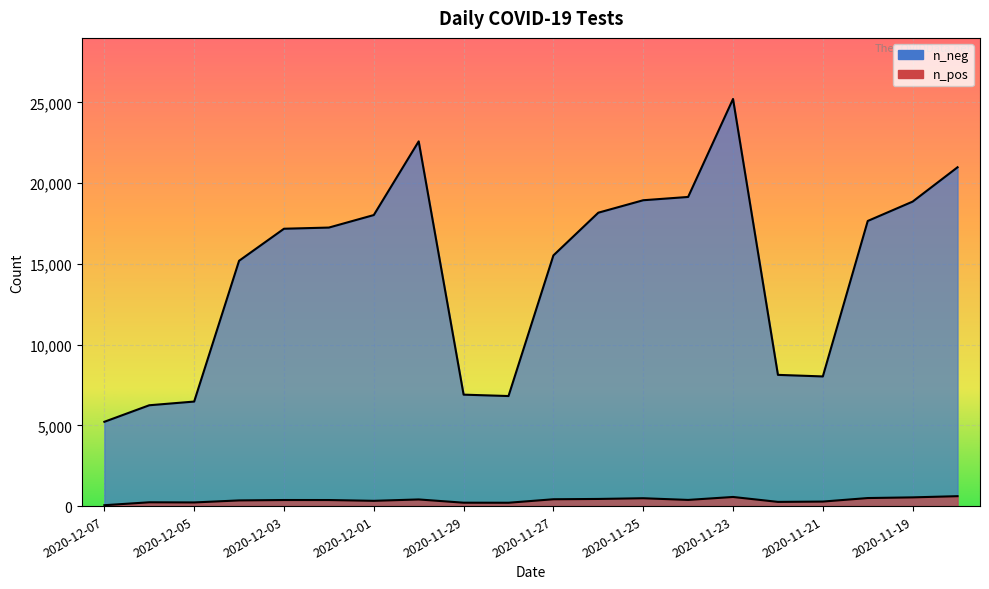

List the labels in order of n_pos value, largest first.

2020-11-18, 2020-11-23, 2020-11-19, 2020-11-20, 2020-11-25, 2020-11-26, 2020-11-27, 2020-11-30, 2020-11-24, 2020-12-03, 2020-12-02, 2020-12-04, 2020-12-01, 2020-11-21, 2020-11-22, 2020-12-06, 2020-12-05, 2020-11-29, 2020-11-28, 2020-12-07